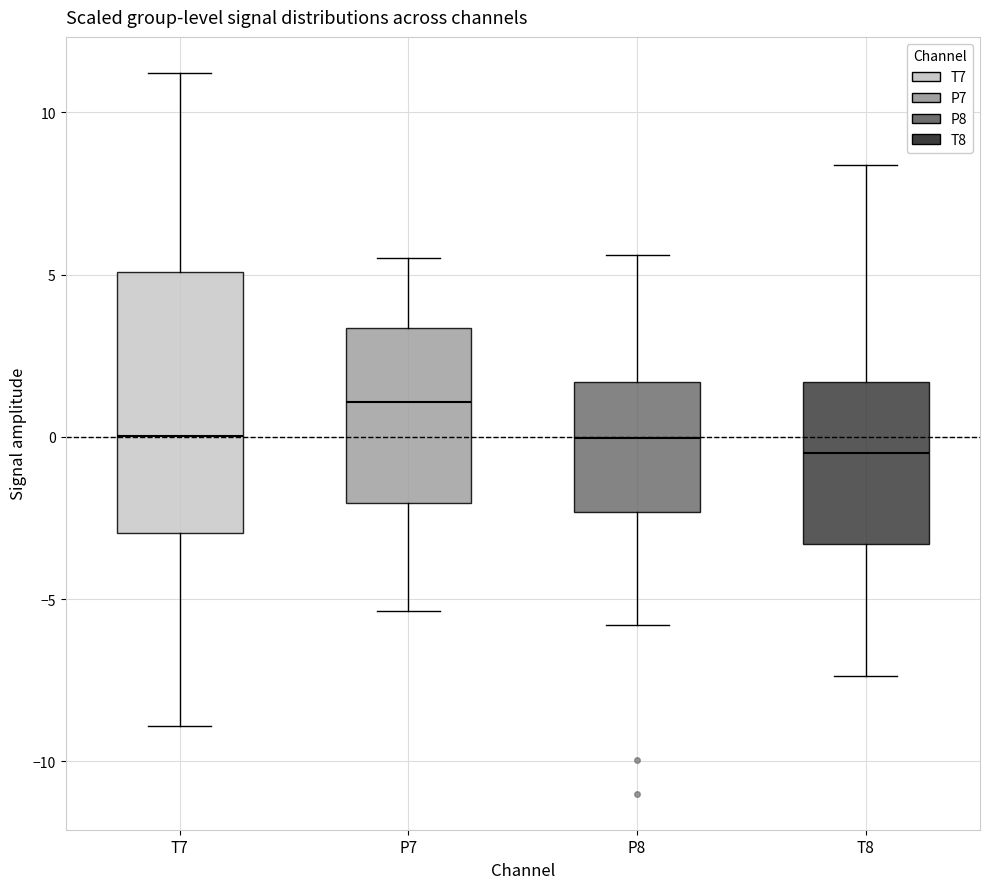

Reading left to right, transcribe this box plot: for each box, give where its median line is, the range the box spans, and where its two whiskers end, as read against the y-axis. The values are not printed on the chart, so give them approximately, as read against the axis.

T7: median 0.0, box -3.0 to 5.0, whiskers -9.0 to 11.0
P7: median 1.0, box -2.0 to 3.5, whiskers -5.5 to 5.5
P8: median 0.0, box -2.5 to 1.5, whiskers -6.0 to 5.5
T8: median -0.5, box -3.5 to 1.5, whiskers -7.5 to 8.5